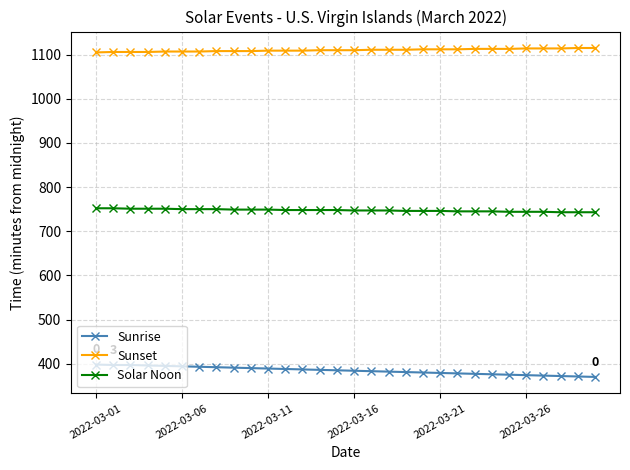

What is the difference between the second highest and minimum values in the Sunrise series?

27